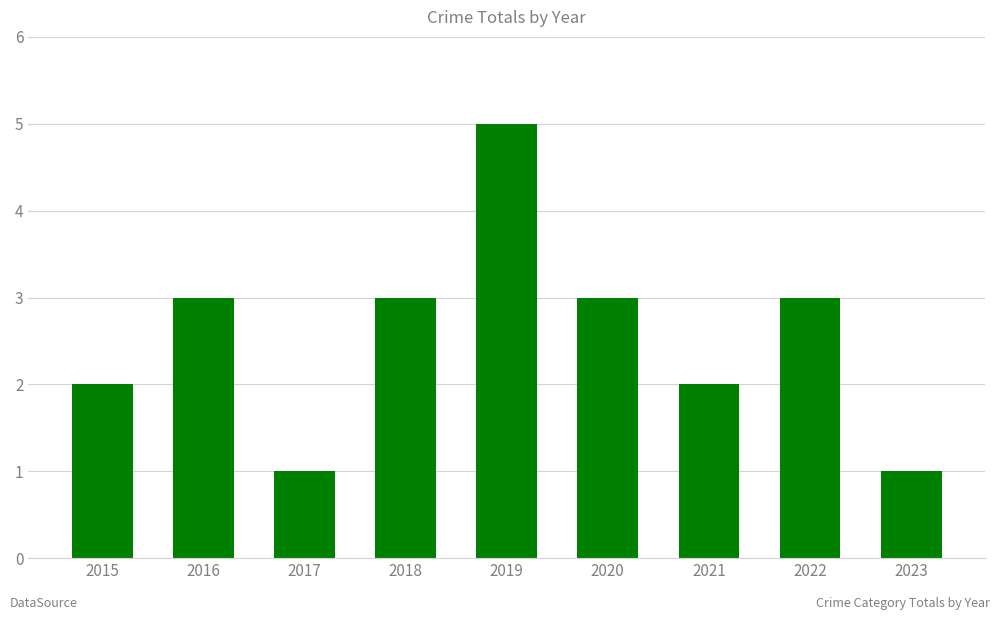

True or false: the data shows 5 at 2019.

True